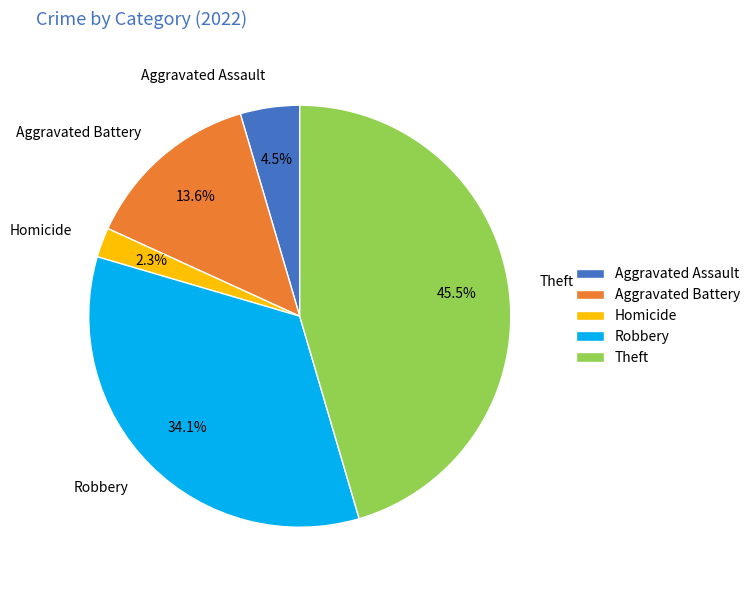

Is there any slice that represents more than half of the pie?

No